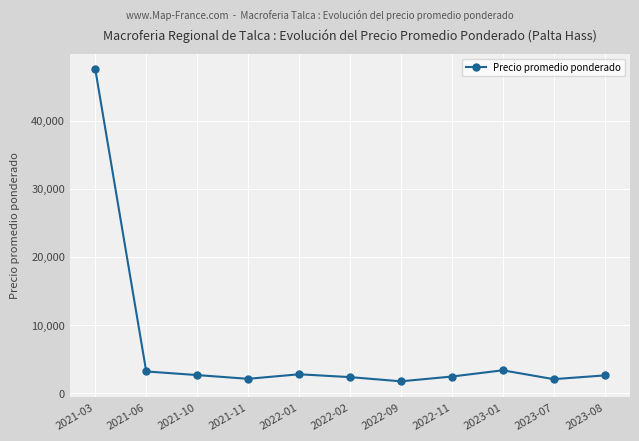

Approximately how many times larger is the value at 2021-03 compared to 2022-02?

20.2